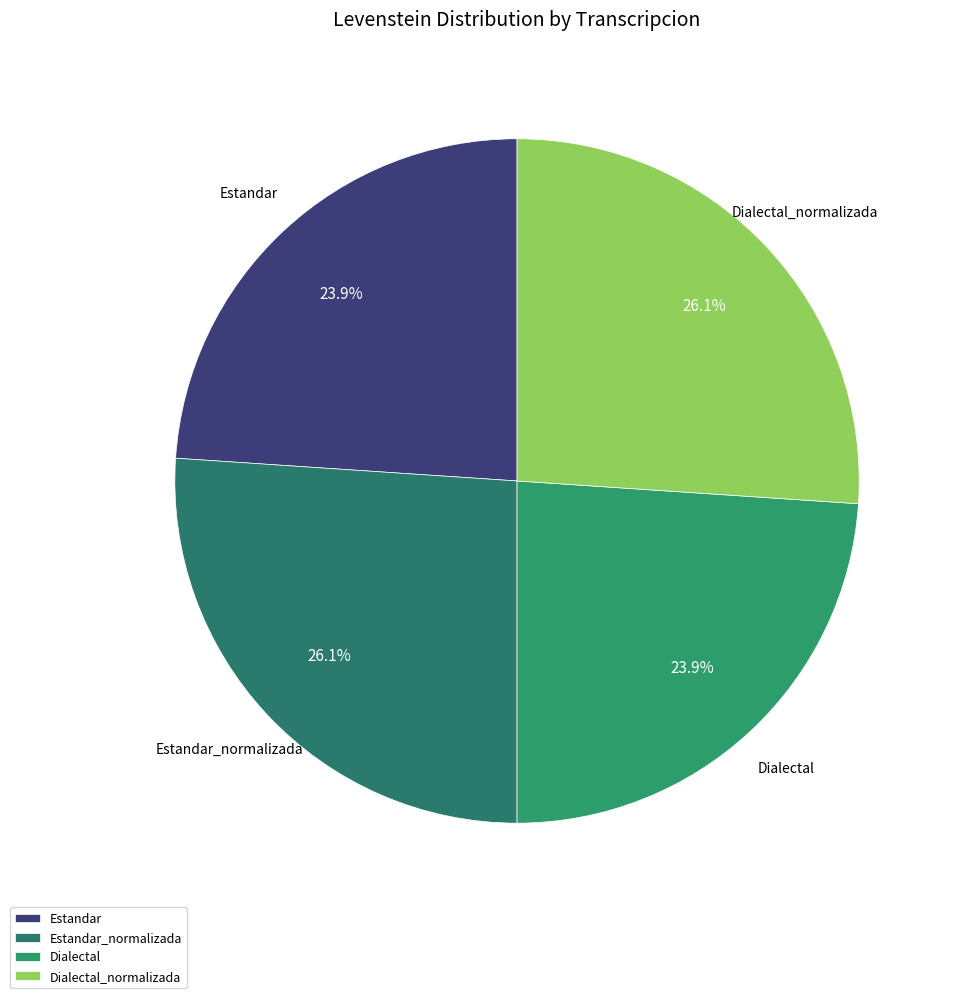

Does Estandar represent more than half of the total?

No